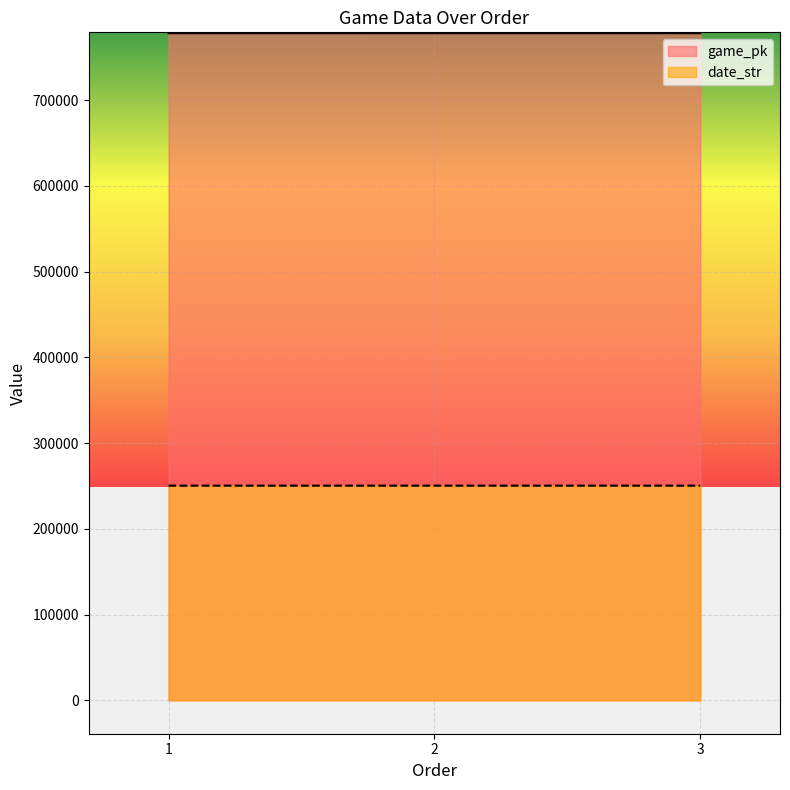

The game_pk series shows 778203 at 1. True or false?

True